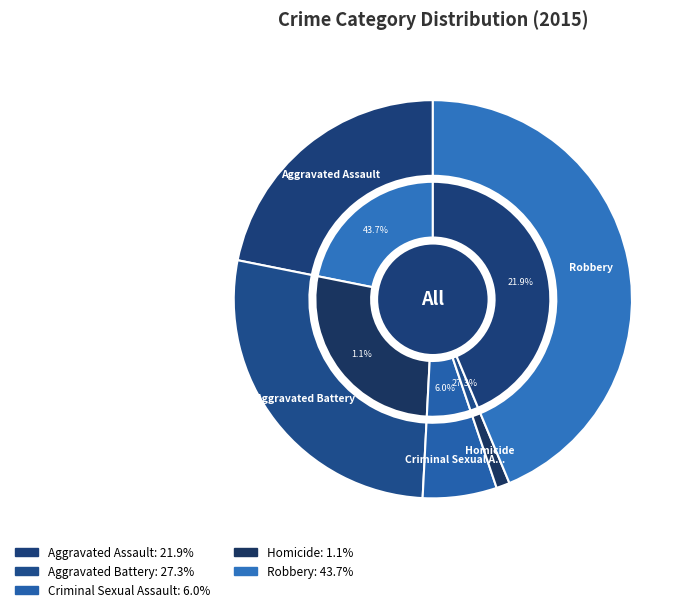

To the nearest percent, what is the combined percentage of Criminal Sexual Assault and Homicide?

7%